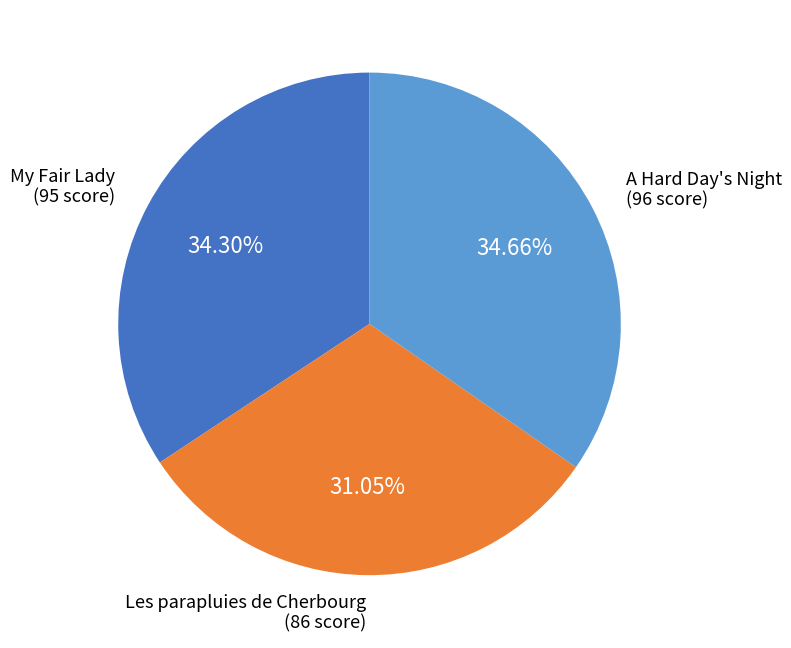

What percentage do Les parapluies de Cherbourg and My Fair Lady together represent?

65.3%